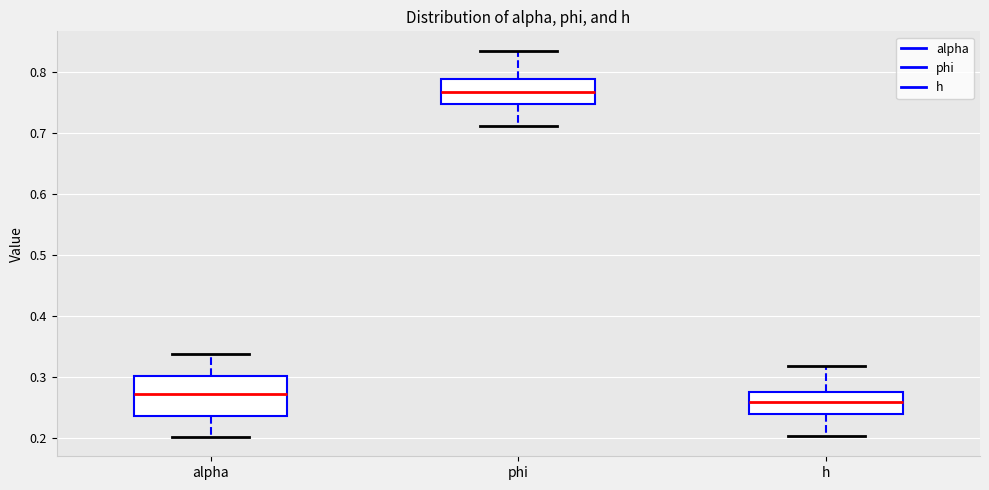

Which box has the lowest median line?

h